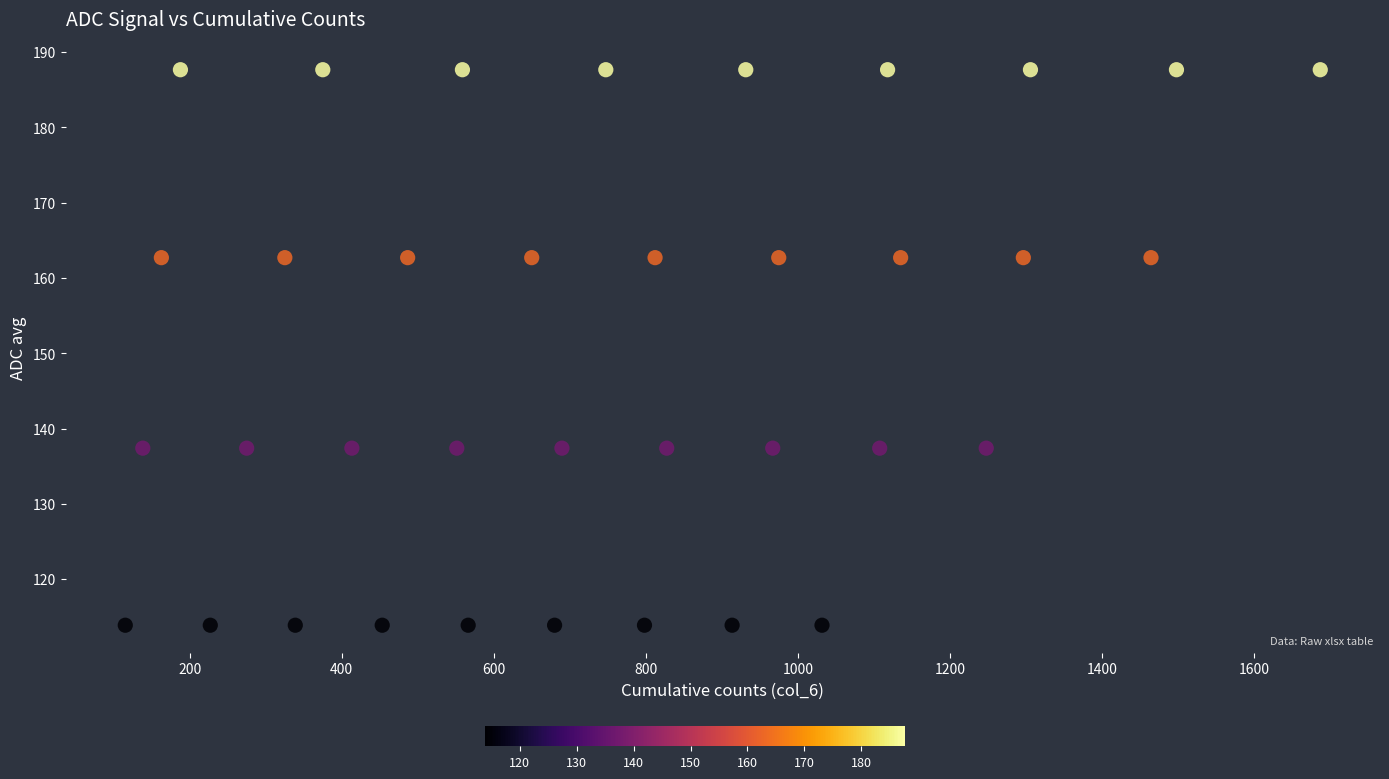

What is the range of X values (max minus min)?

1571.4